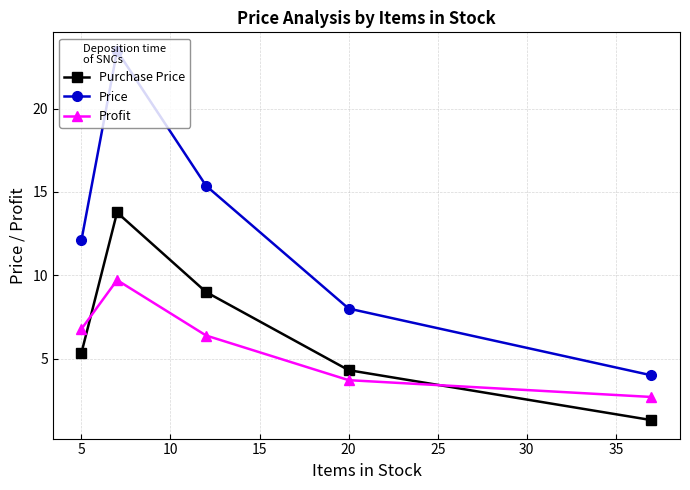

What is the value of the Profit point at the 3rd from the left?

6.4